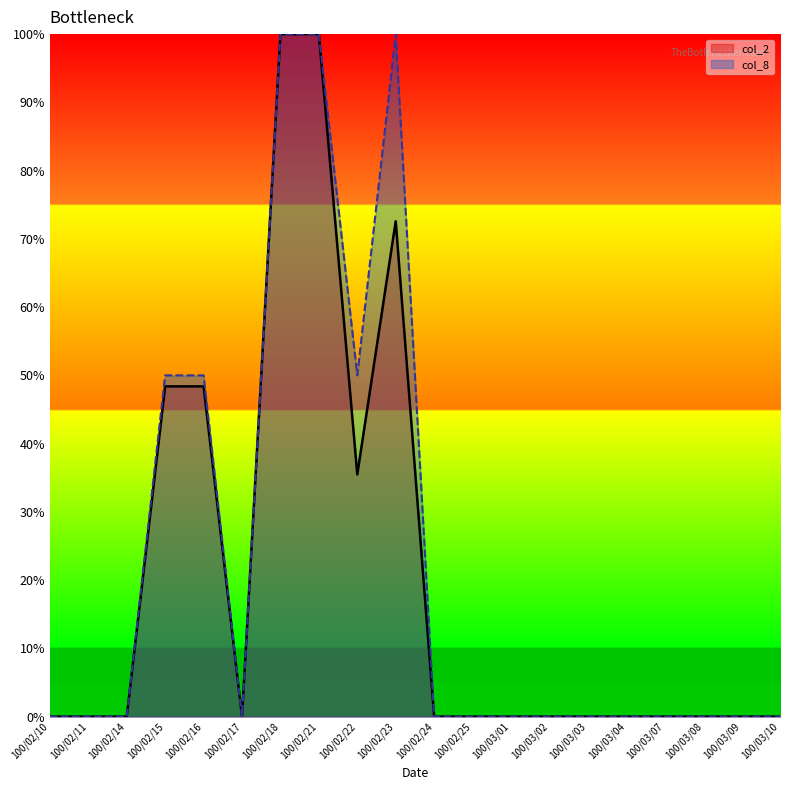

True or false: col_2 and col_8 cross at least once.

False